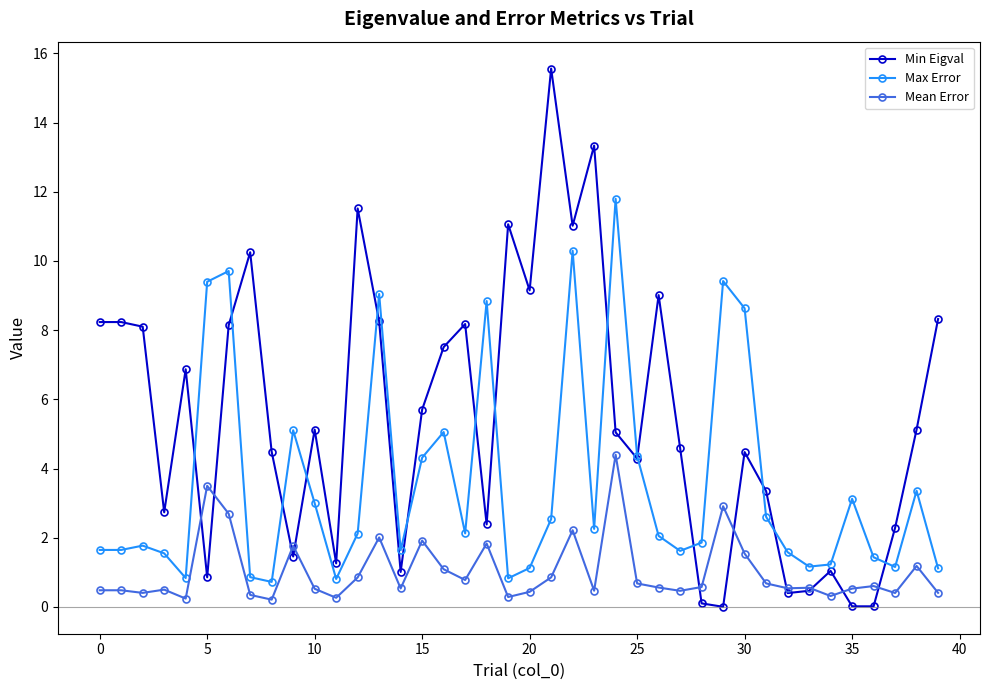

Does the chart display data point markers on the line(s)?

Yes